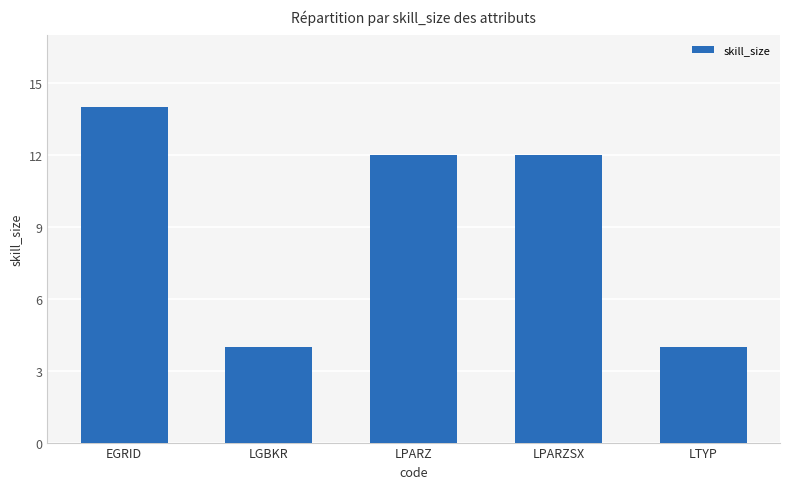

What is the sum of all values?

46